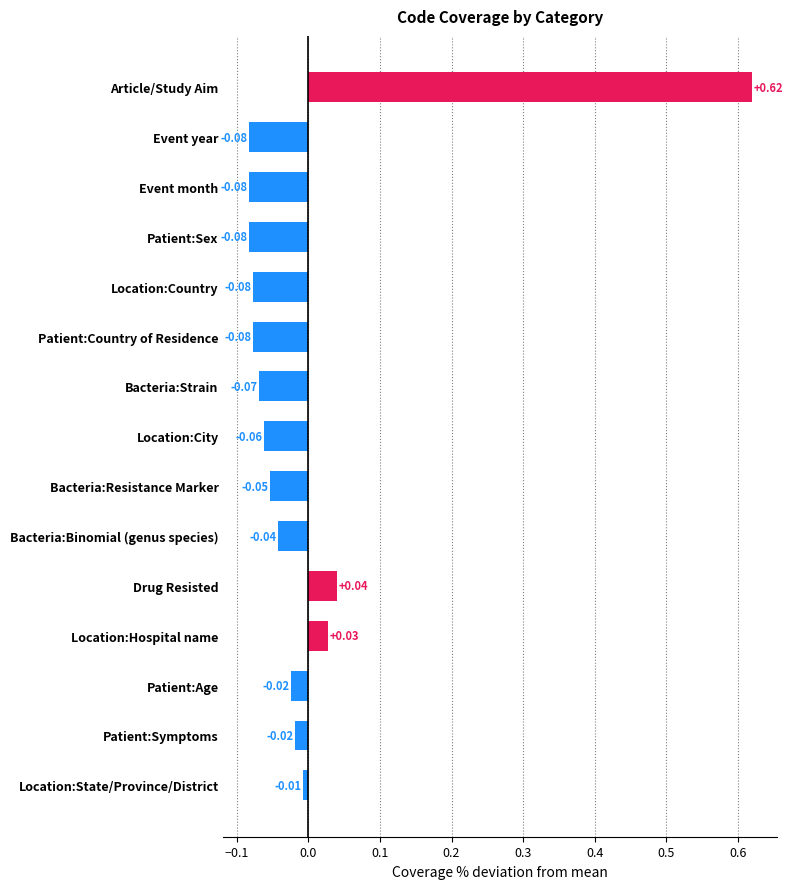

How many bars are there in total?

15